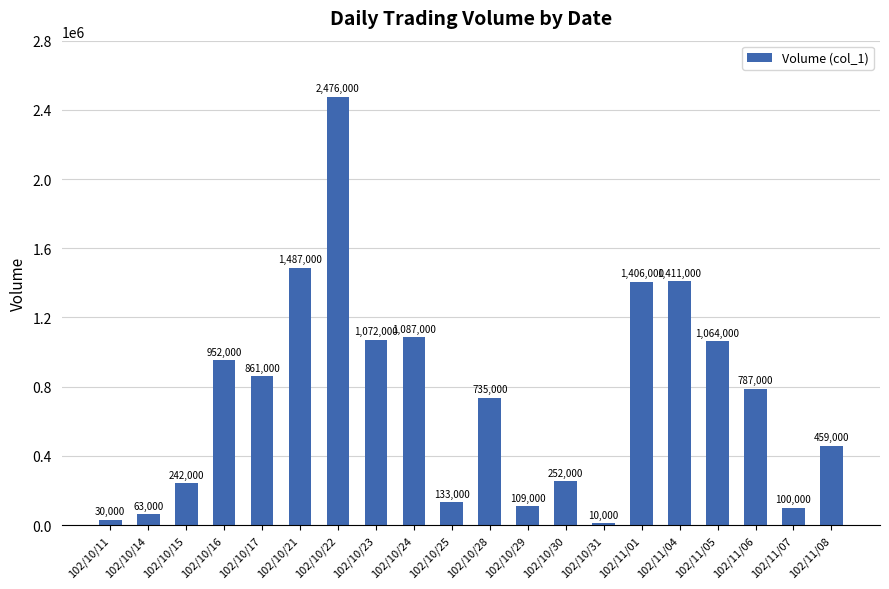

What is the value of the 3rd bar from the left?

242000